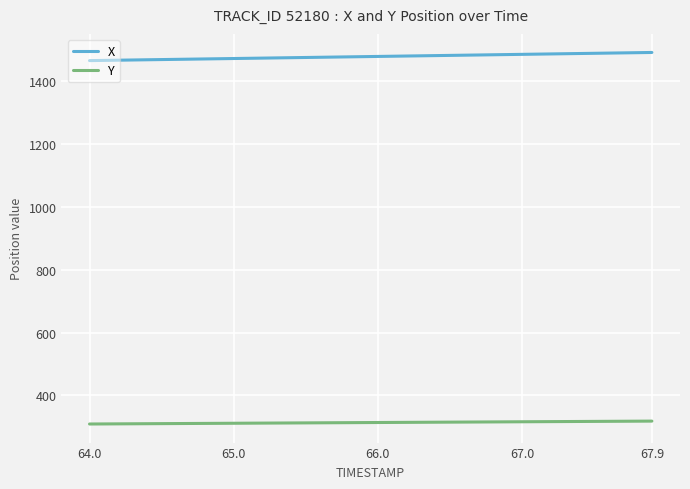

List the series in order of their peak value, lowest first.

Y, X